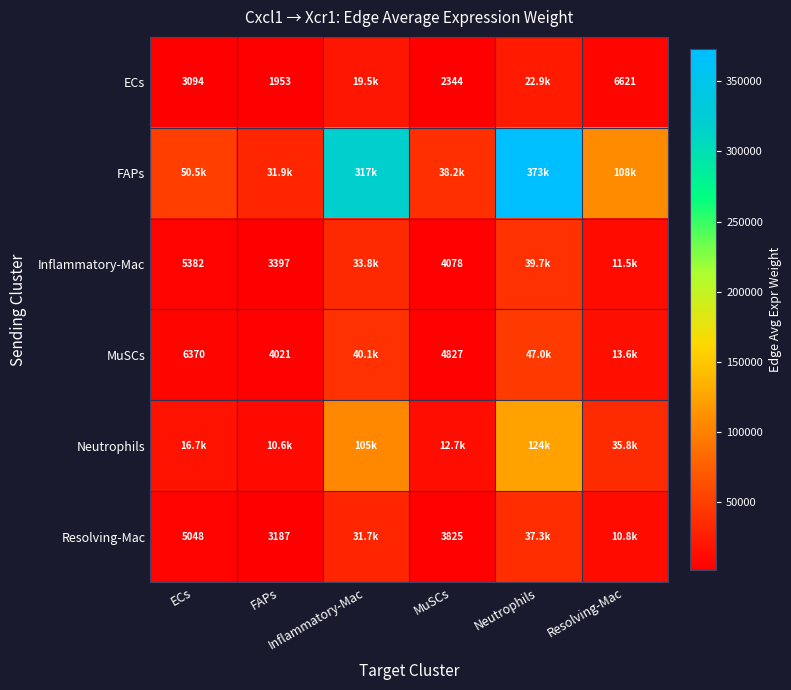

What is the total value across all series at MuSCs?

66004.1